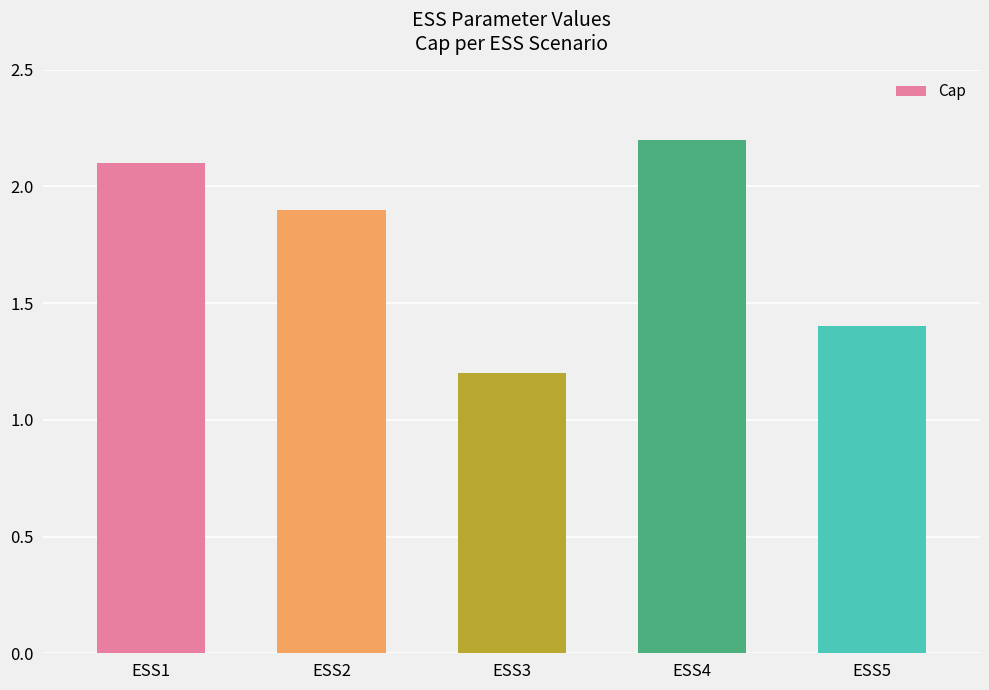

What is the change in value from ESS2 to ESS4?

+0.3